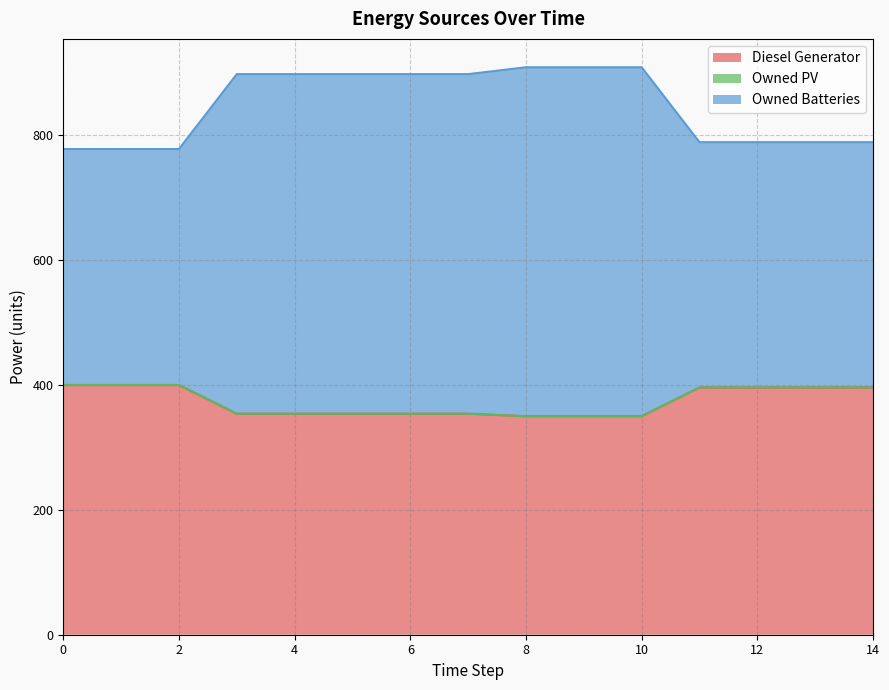

What is the highest value of the Diesel Generator series?

400